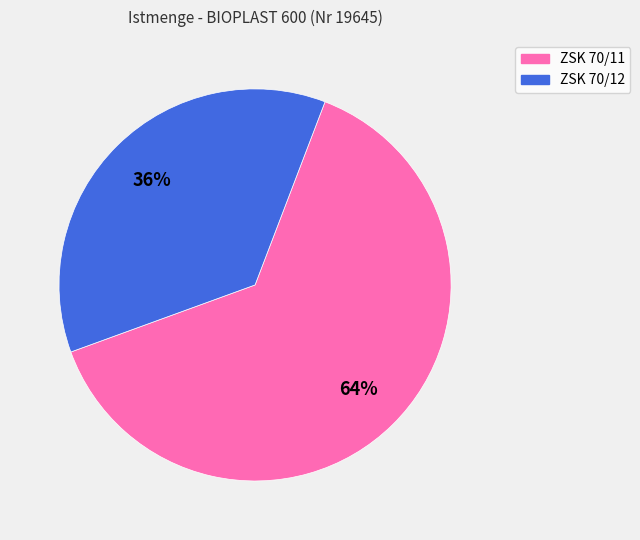

Approximately how many times larger is the value at ZSK 70/12 compared to ZSK 70/11?

0.6